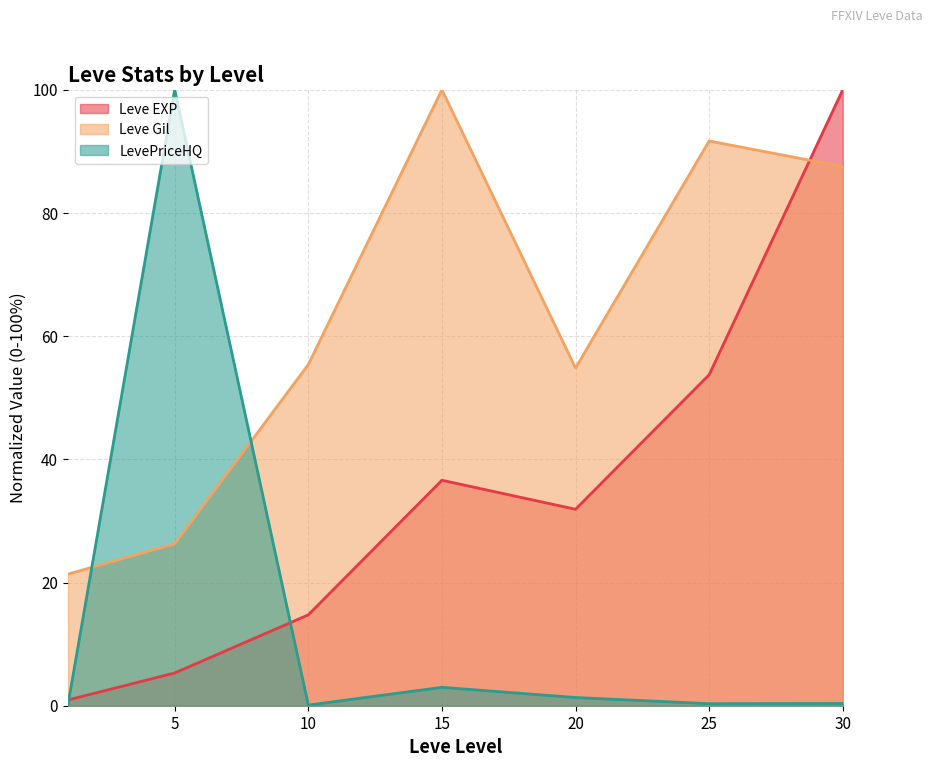

What is the total value across all series at 20?

88.0